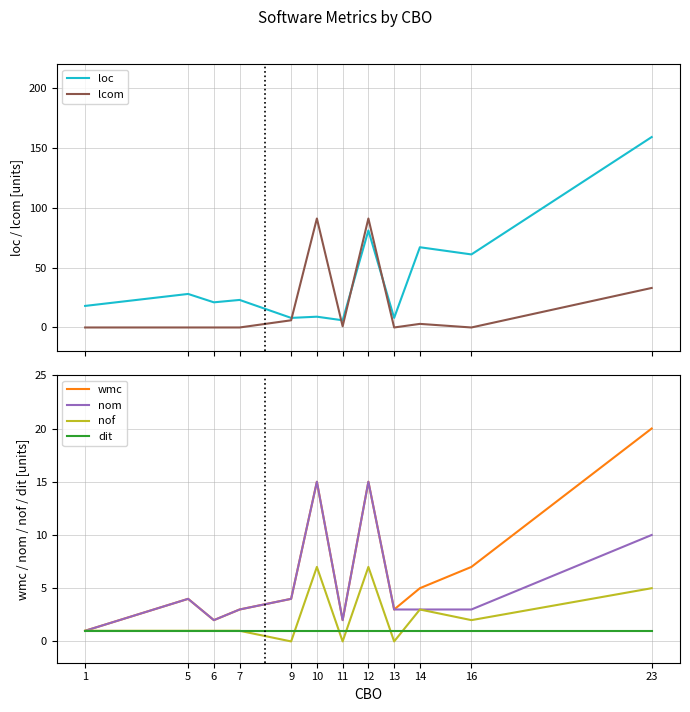

Rank the series at 12 from lowest to highest value.

dit, nof, wmc, nom, loc, lcom